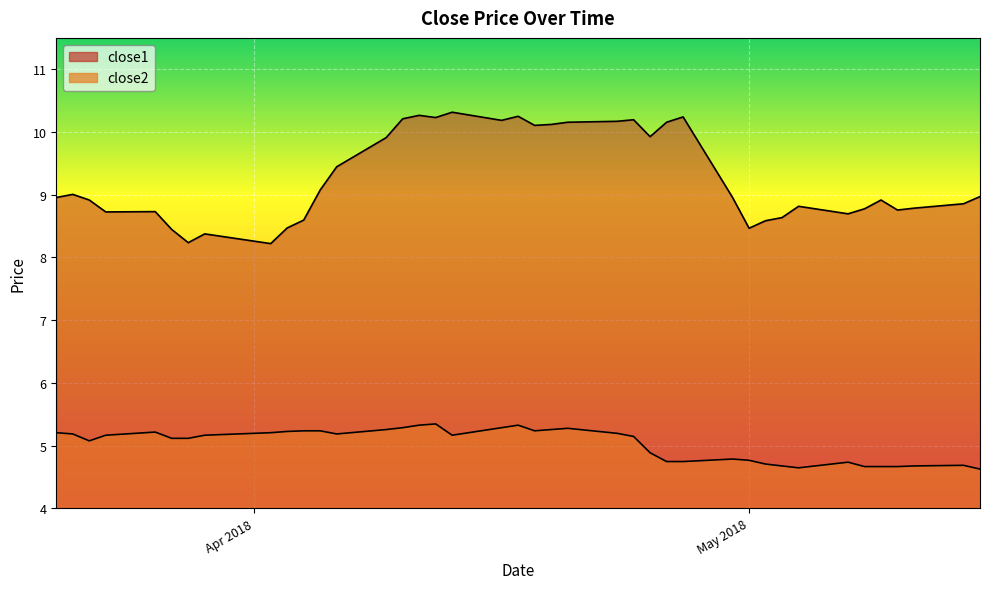

What is the value of the close2 point at the 29th from the left?

4.8